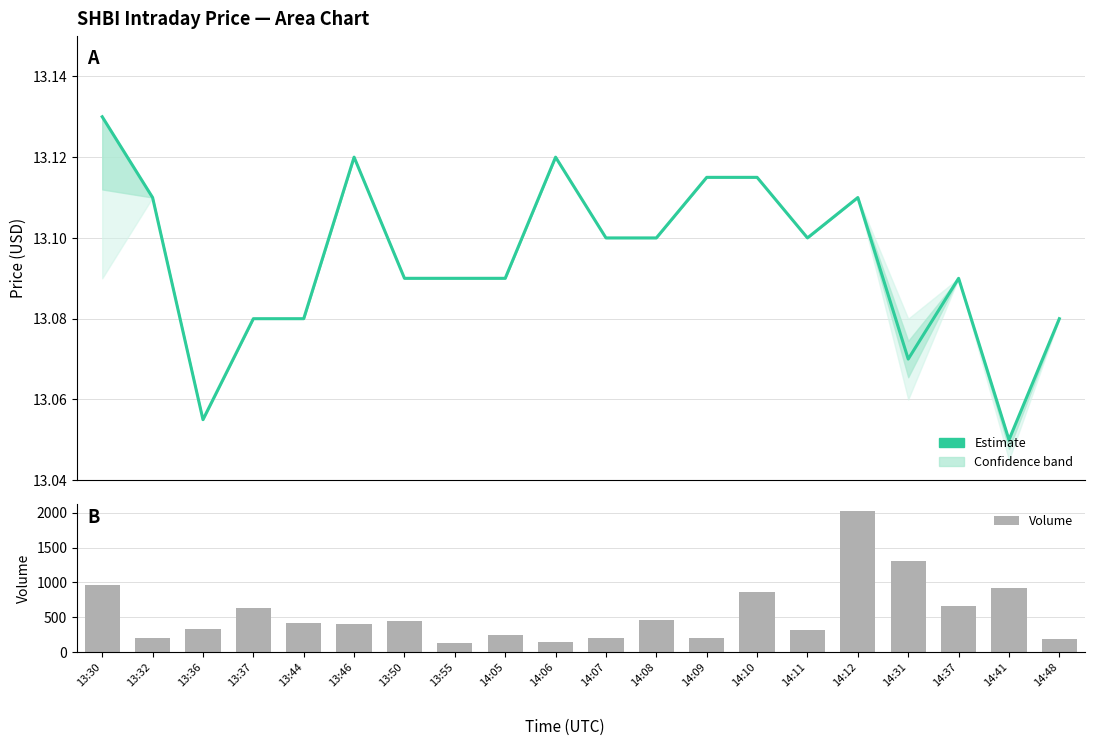

Which category has the lowest value in the Volume series?

13:55